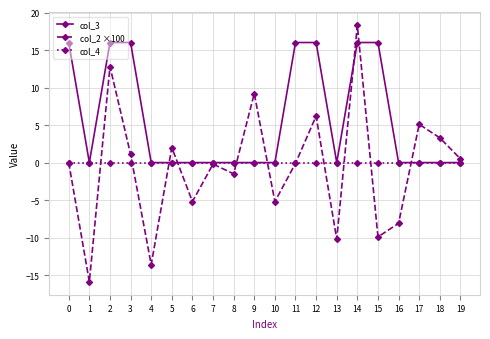

What is the greatest value displayed?

18.3